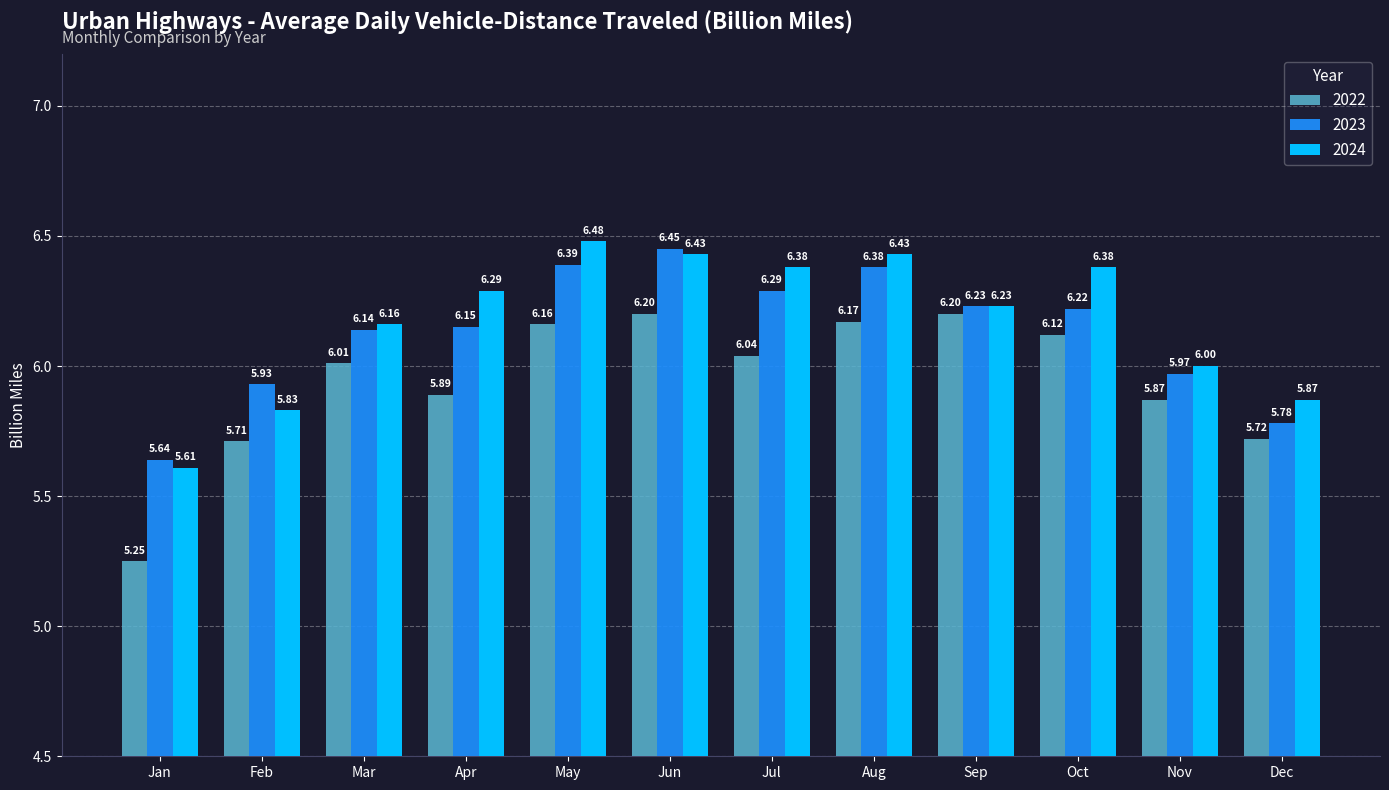

The 2024 series shows 5.8 at Feb. True or false?

True